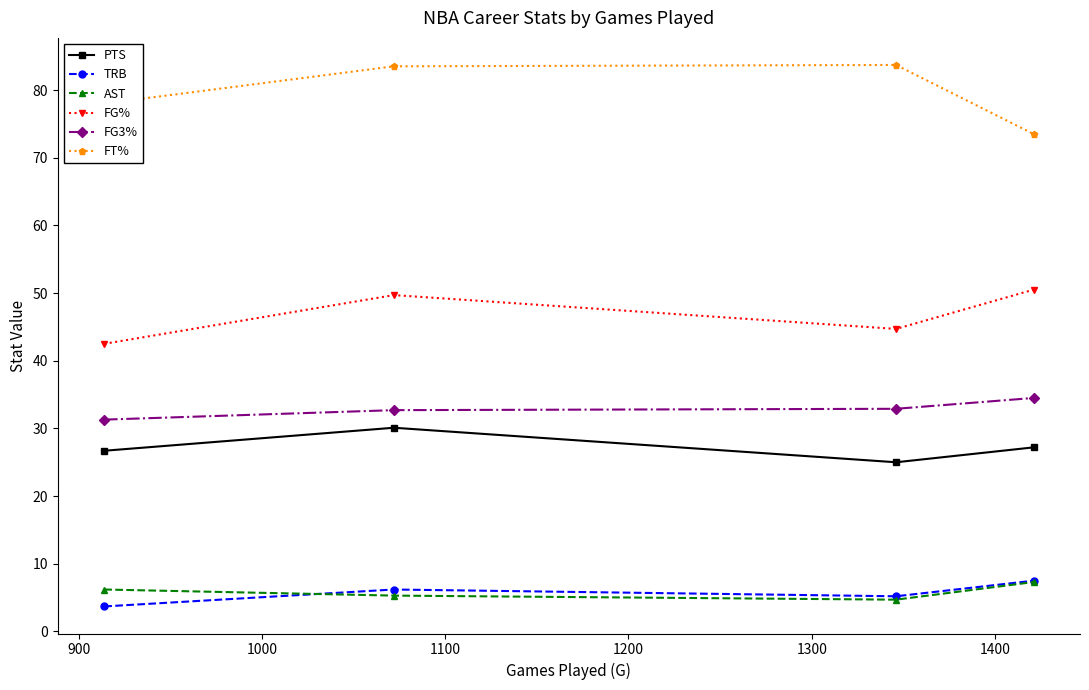

Which series has the largest total across all categories?

FT%